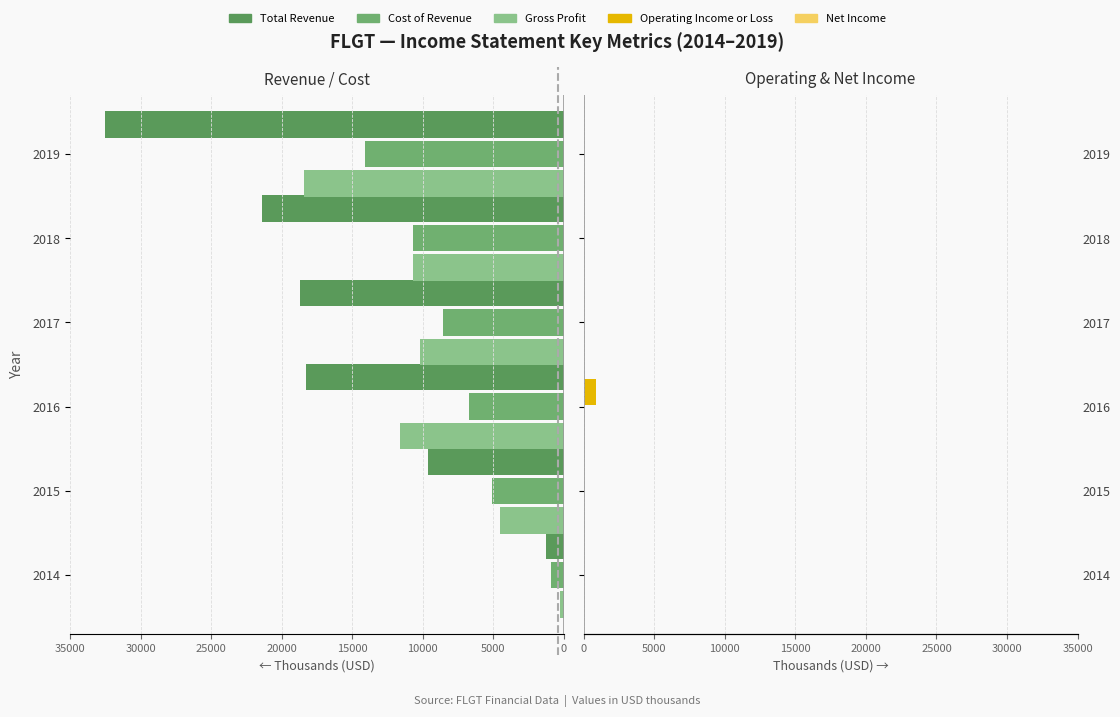

Is the value of Operating Income or Loss at 2017 greater than the value of Cost of Revenue at 2019?

No